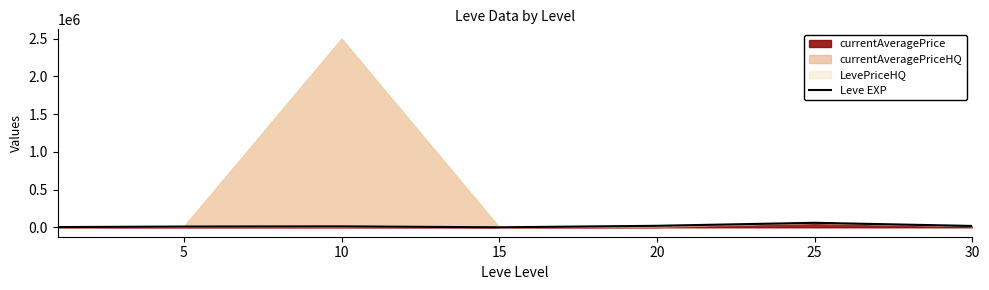

Which category has the lowest value across all series?

15